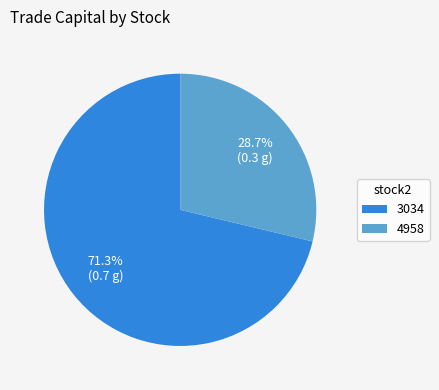

To the nearest percent, what is the average slice percentage?

50%